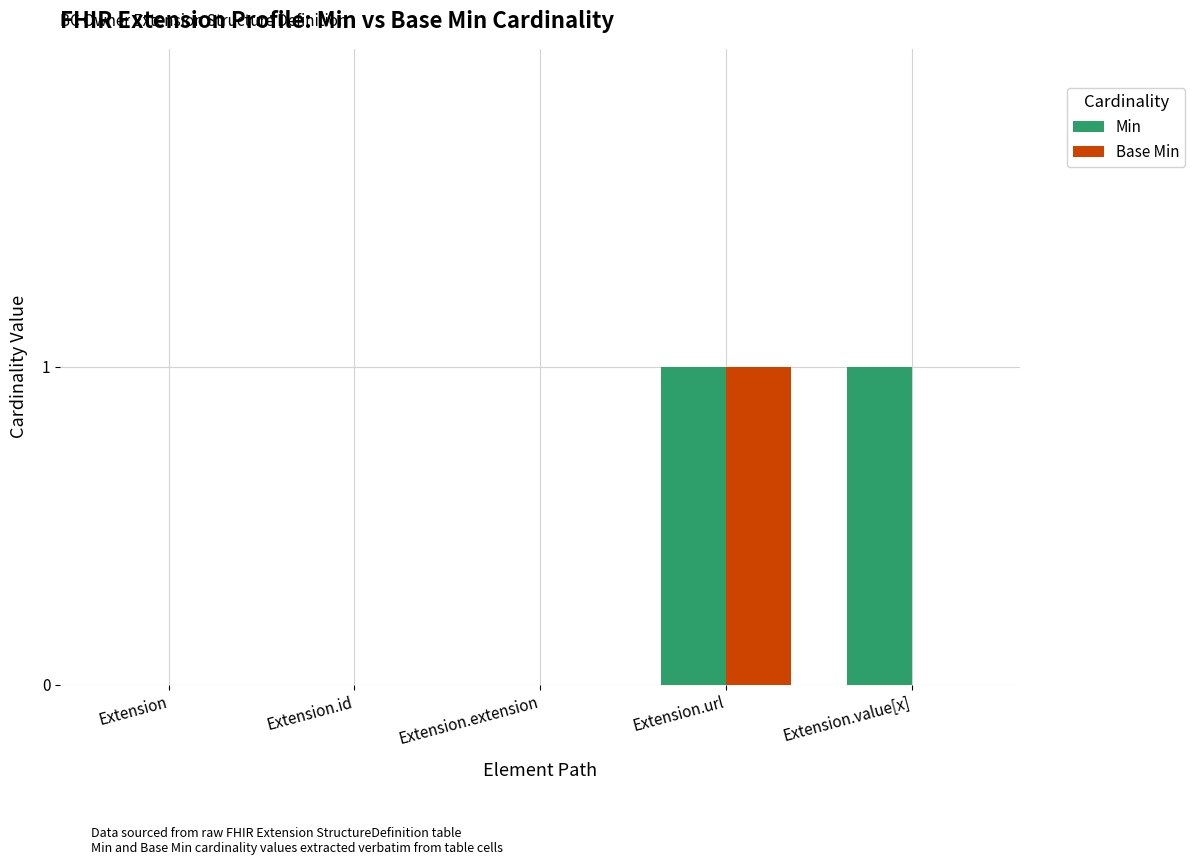

At which category is the sum across all series the highest?

Extension.url